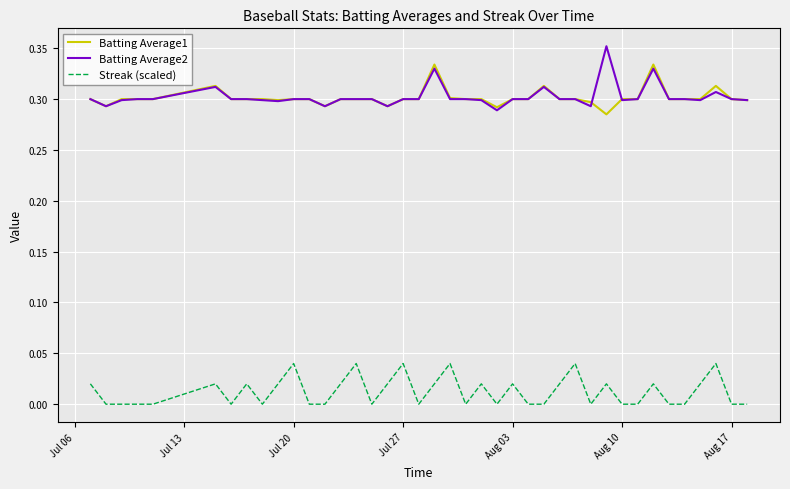

List the series in order of their peak value, lowest first.

Streak (scaled), Batting Average1, Batting Average2